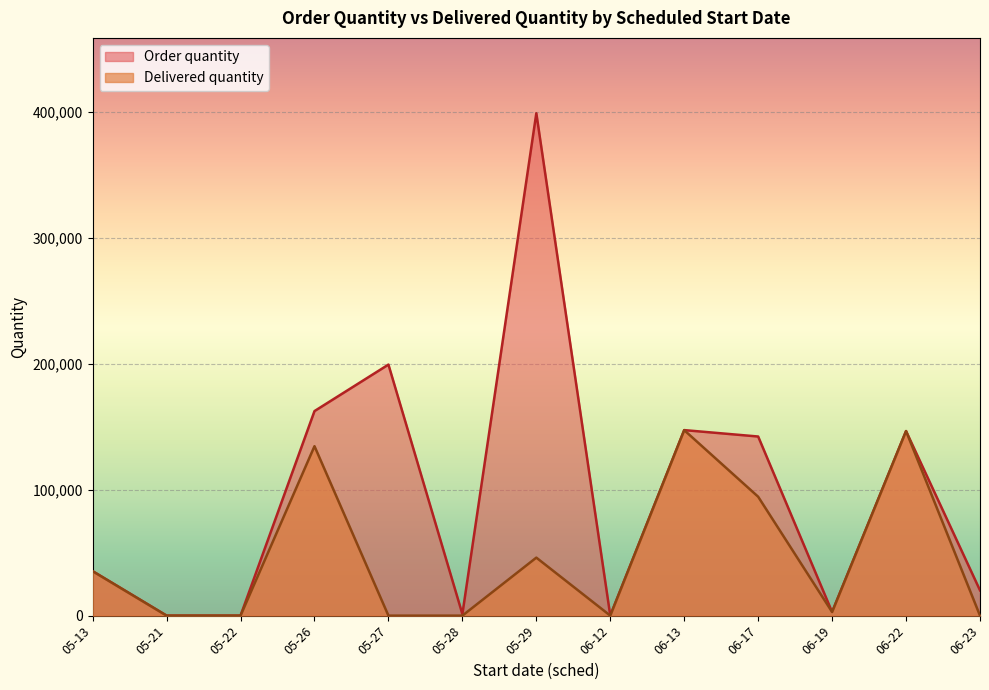

Which label corresponds to the largest value in the chart?

05-29